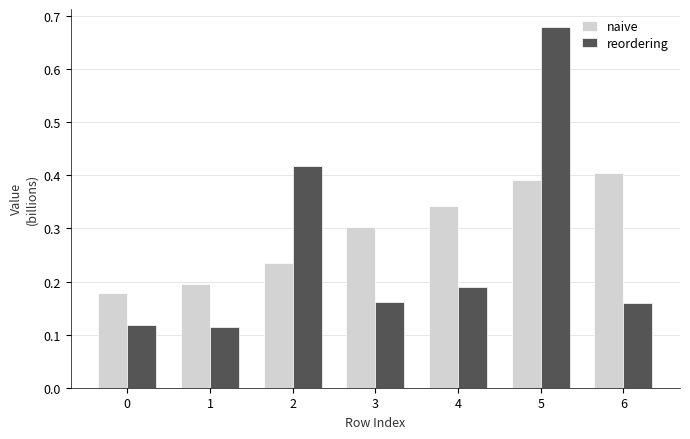

Rank the series by their maximum value, from lowest to highest.

naive, reordering